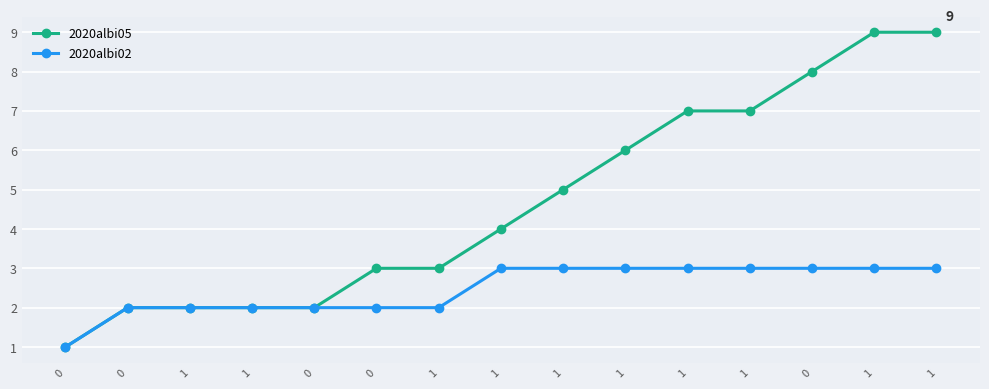

What are all the series names shown in the legend?

2020albi05, 2020albi02